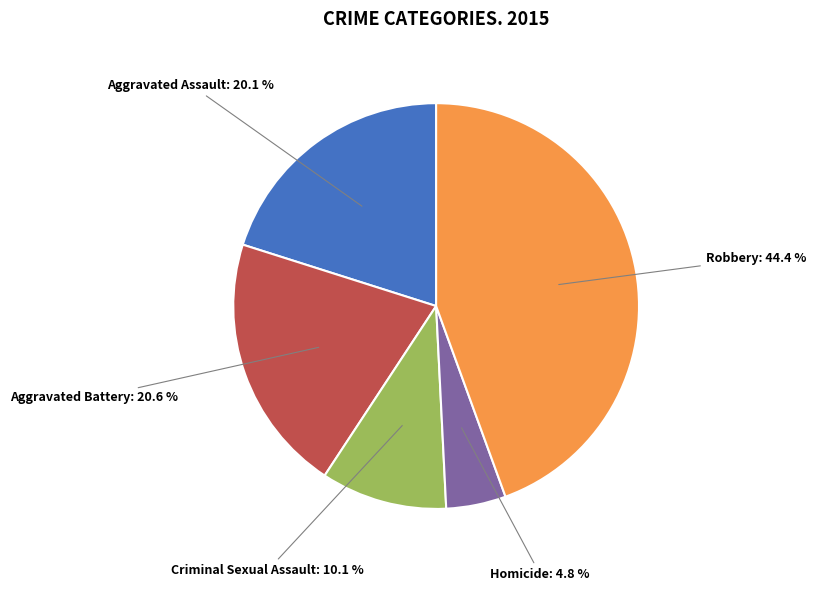

Is there a majority slice in this chart?

No